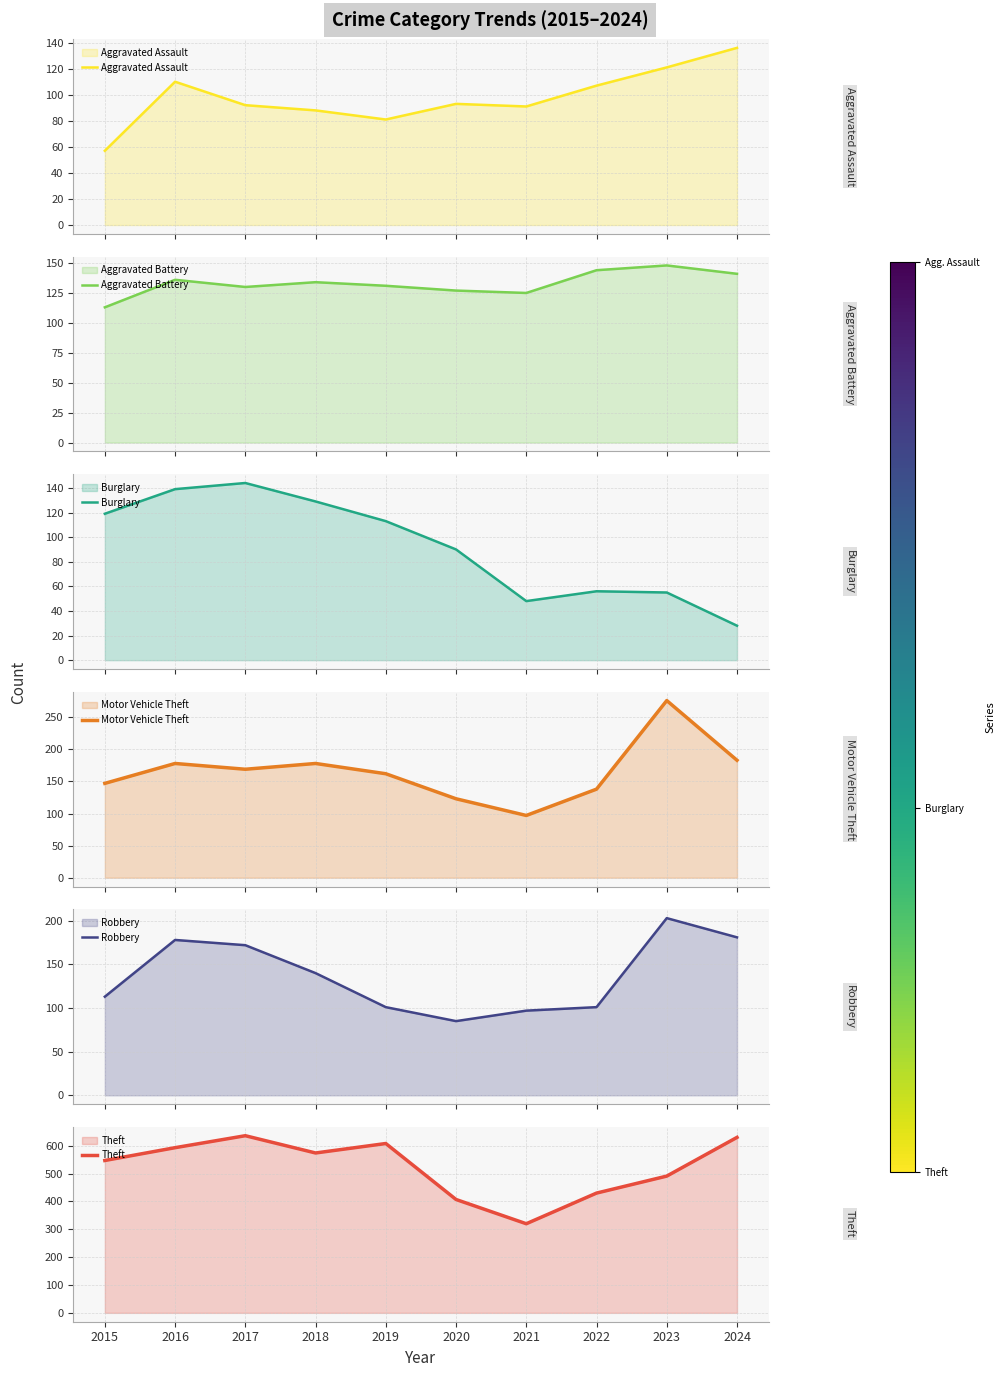

The Aggravated Assault series shows 88 at 2018. True or false?

True